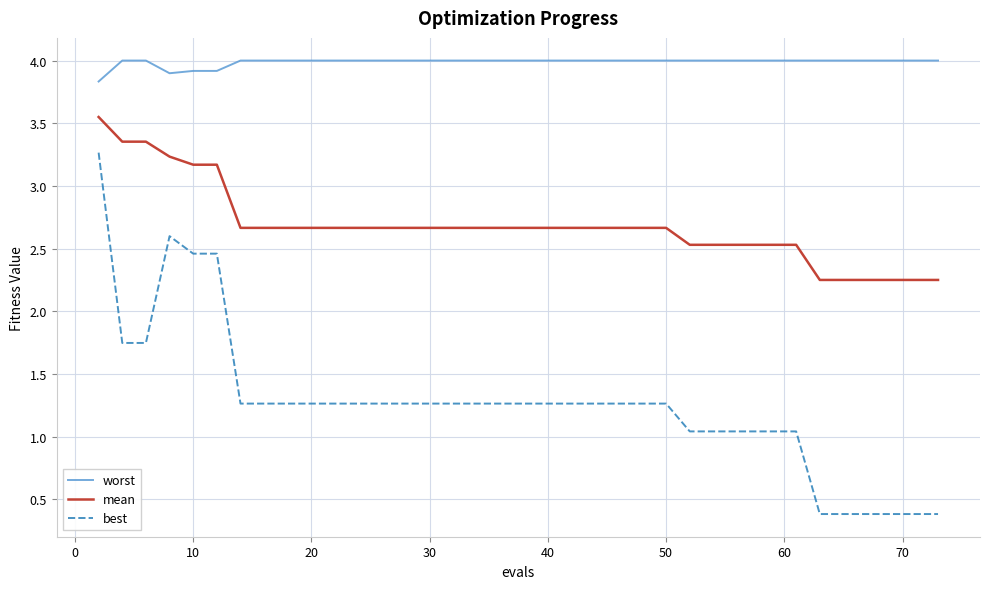

Which series has the largest total across all categories?

worst